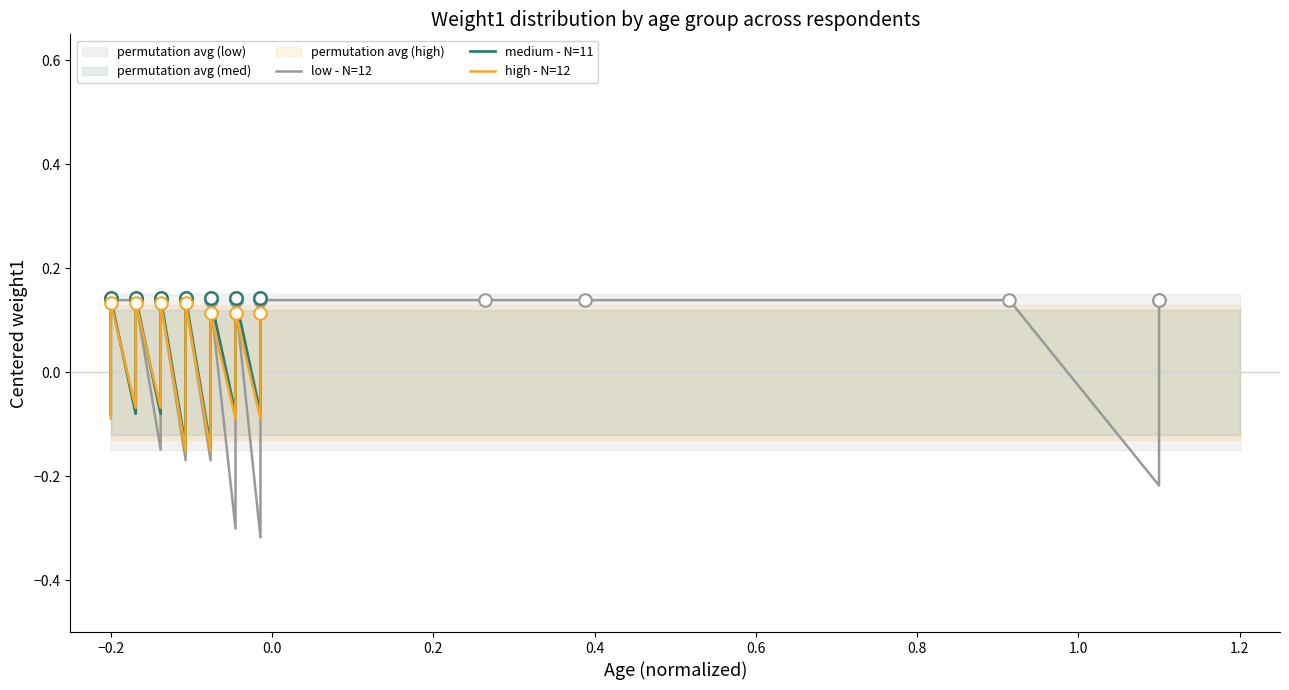

What is the difference between the maximum and minimum values in the low - N=12 series?

0.5